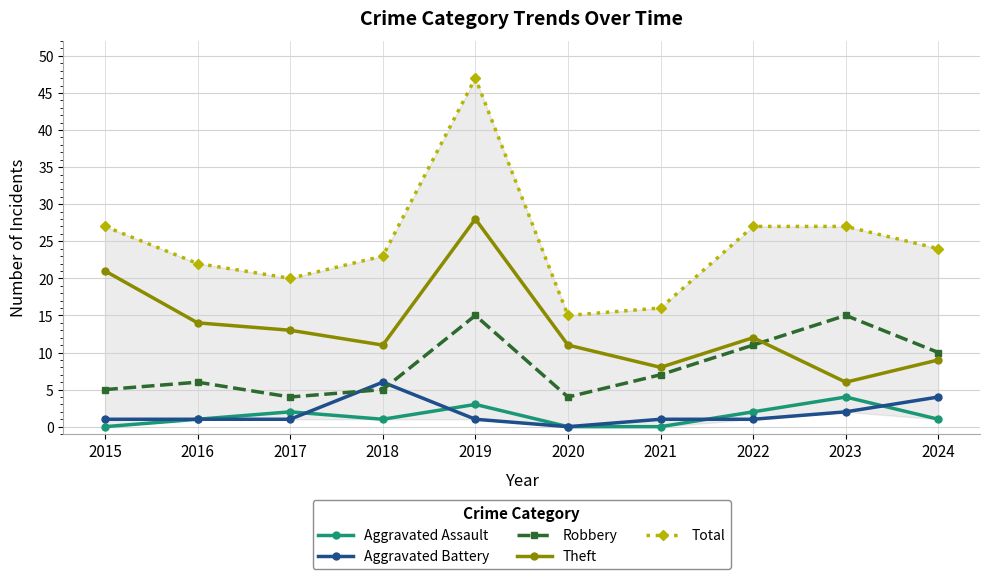

What are all the series names shown in the legend?

Aggravated Assault, Aggravated Battery, Robbery, Theft, Total